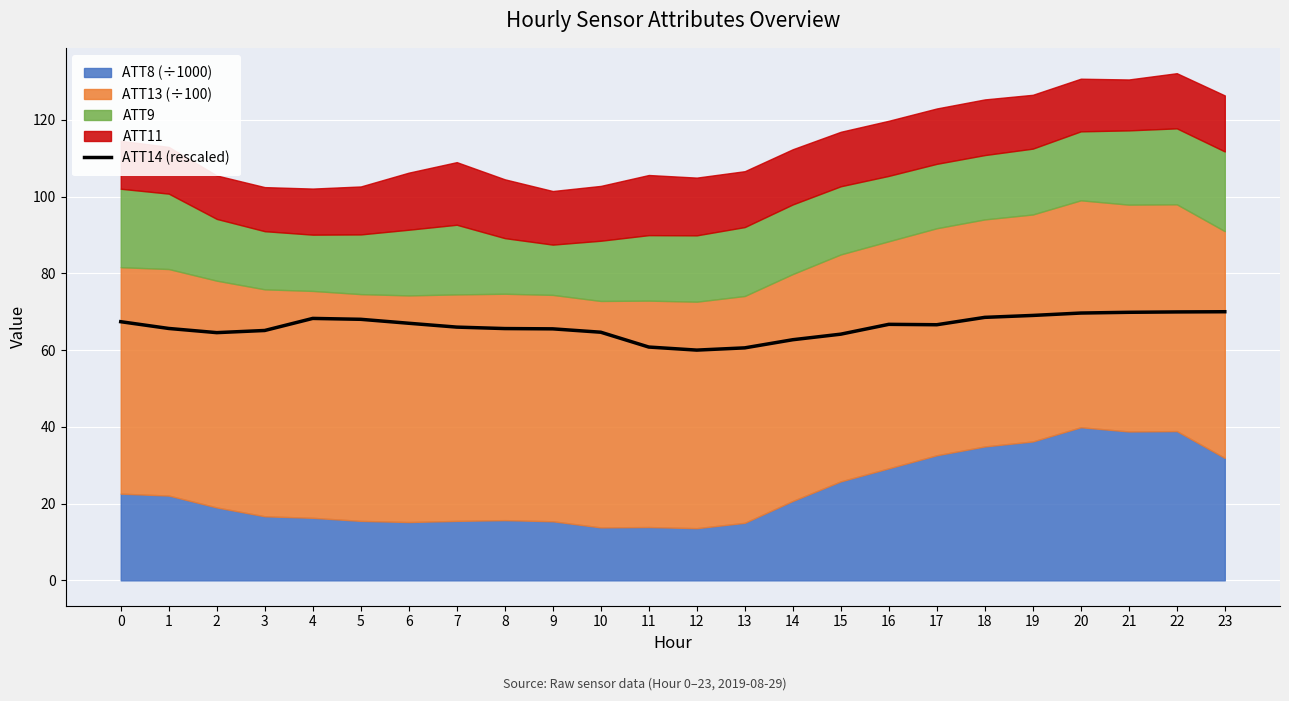

How many data points are less than 66?

12